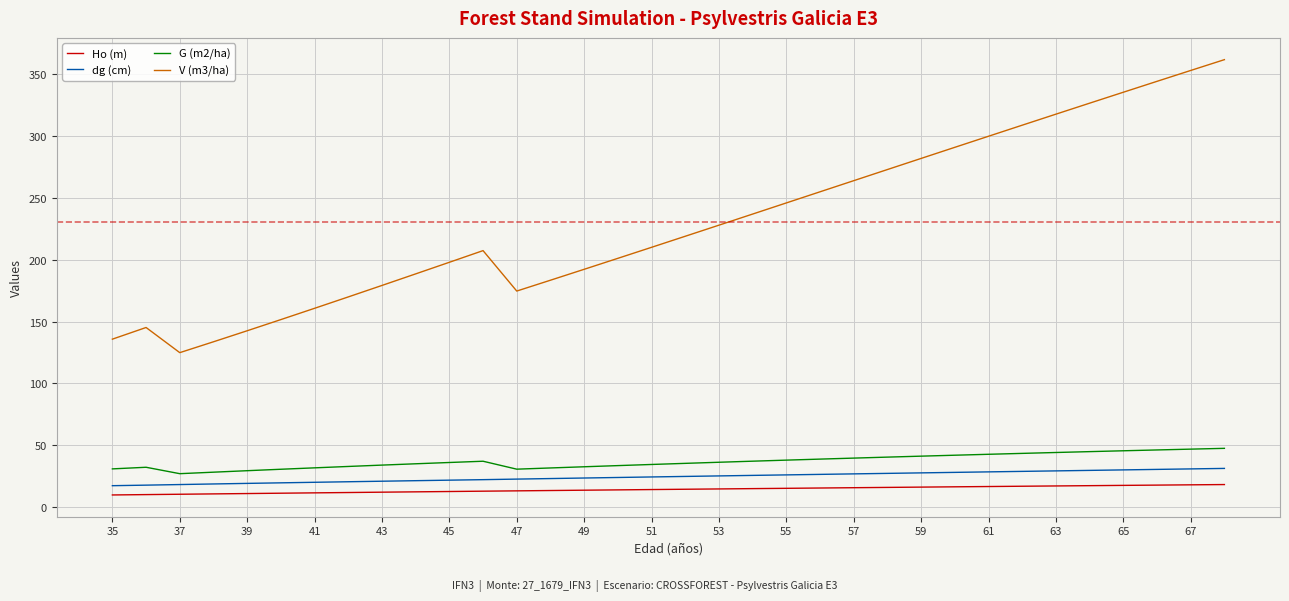

What is the smallest value displayed?

9.8